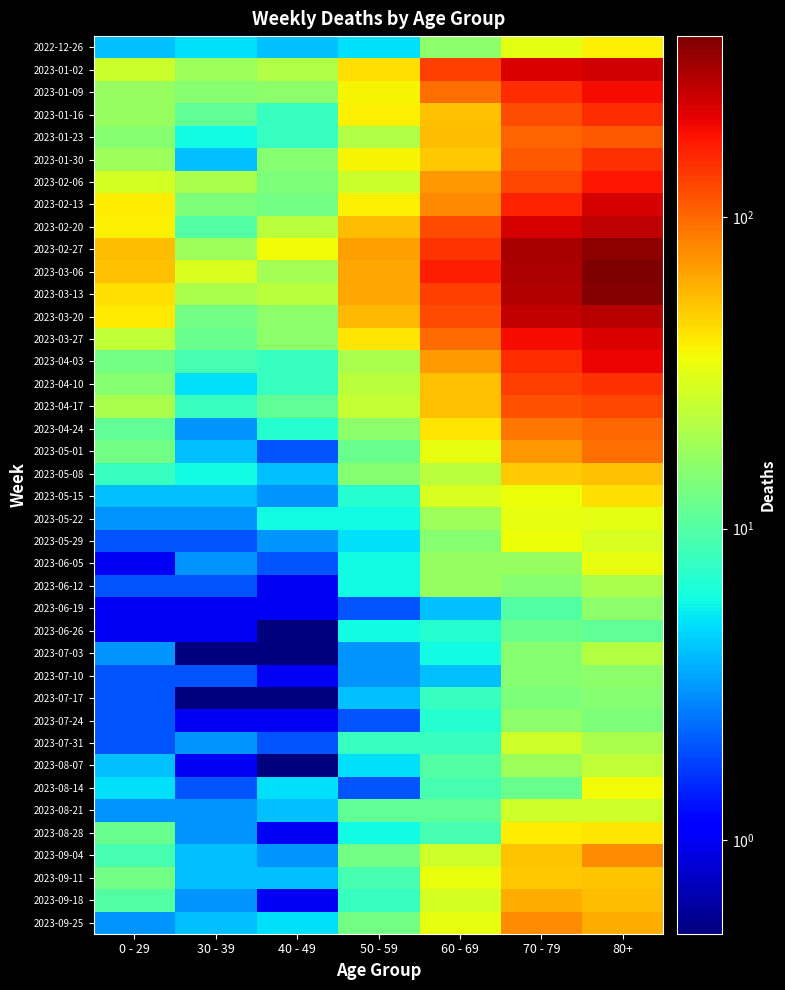

How many series are shown in this chart?

40